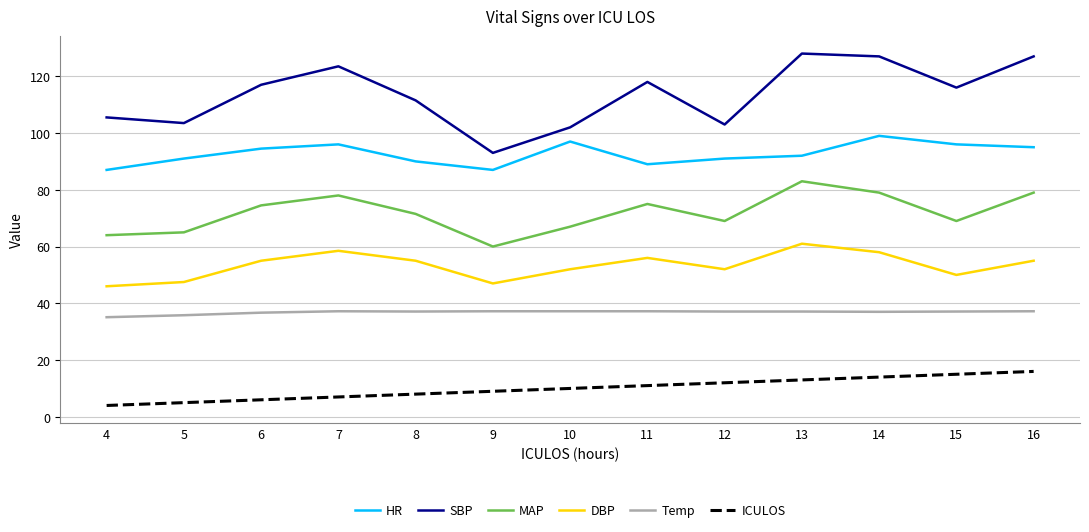

At which category does SBP reach its first local valley?

5